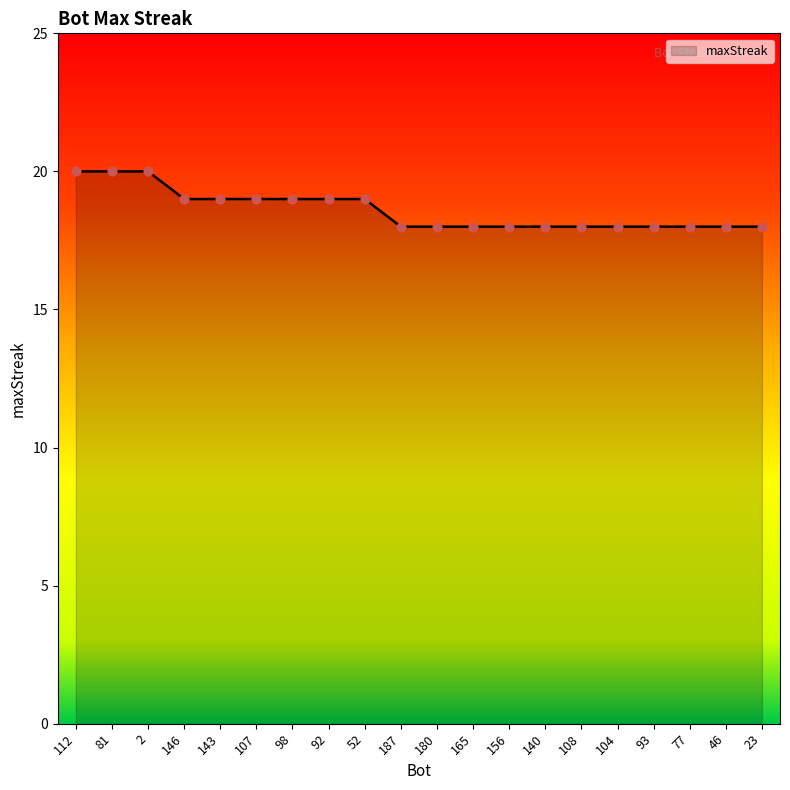

What is the ratio of the value at 156 to the value at 23?

1.0